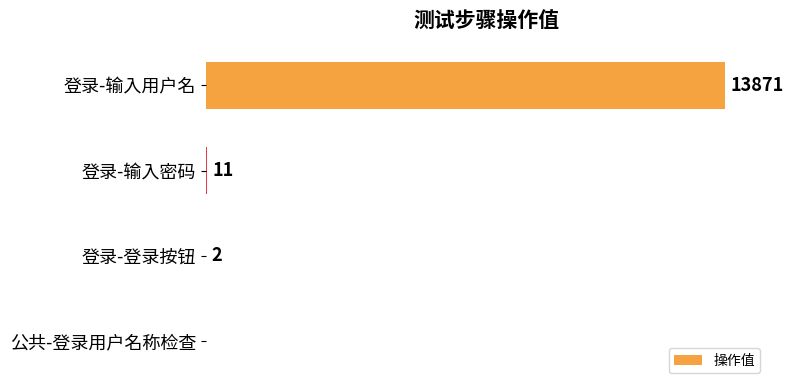

Where is the data nearest to the value 6935?

登录-输入密码